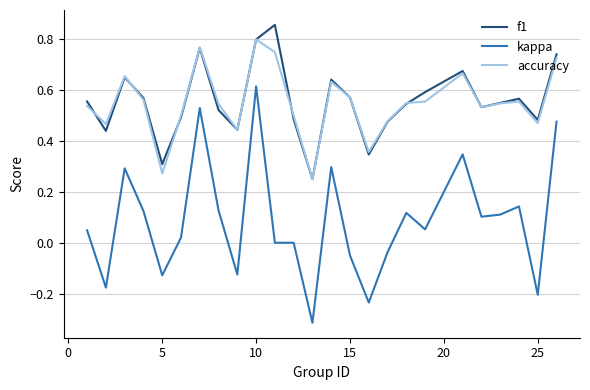

True or false: f1 and kappa cross at least once.

False